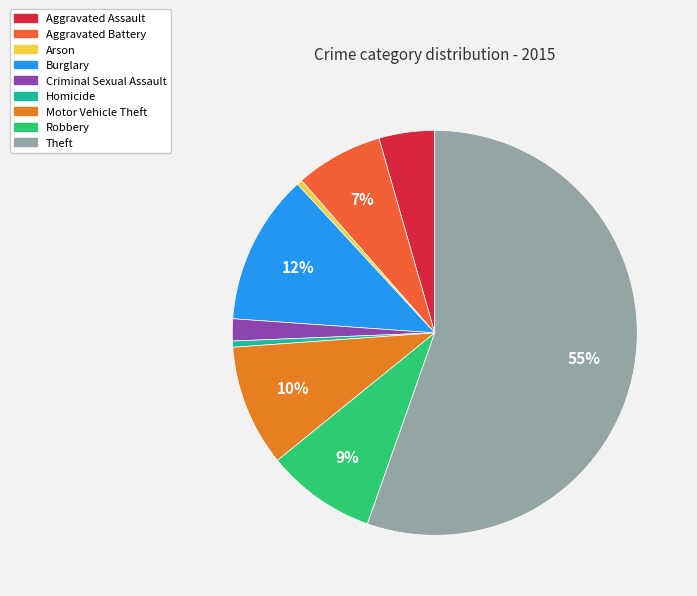

Does any single category account for the majority?

Yes